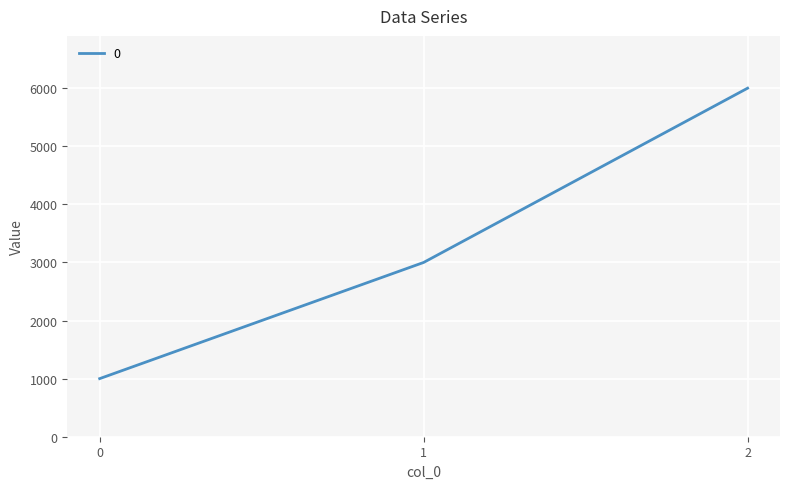

Count the number of categories in the chart.

3